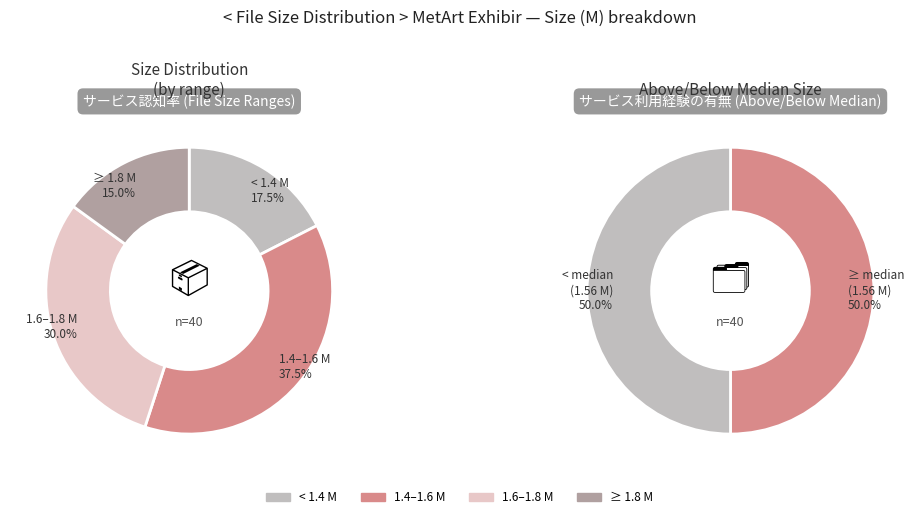

Does any single category account for the majority?

No